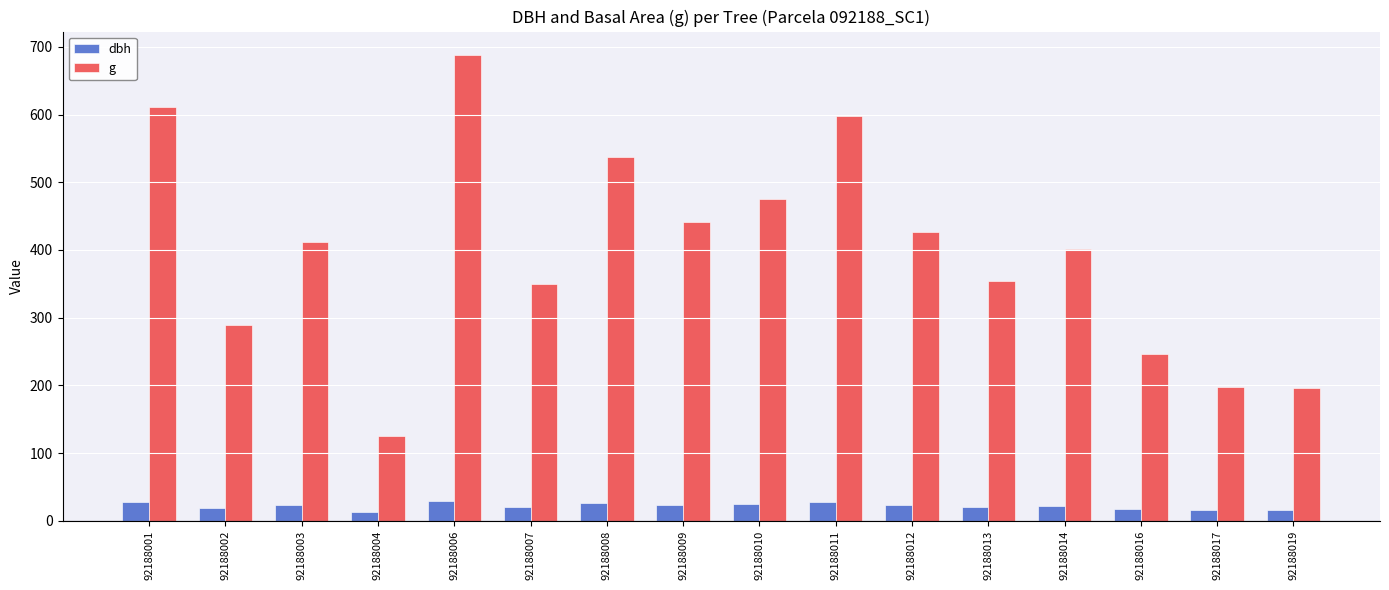

Where does the g series first go above 411?

92188001